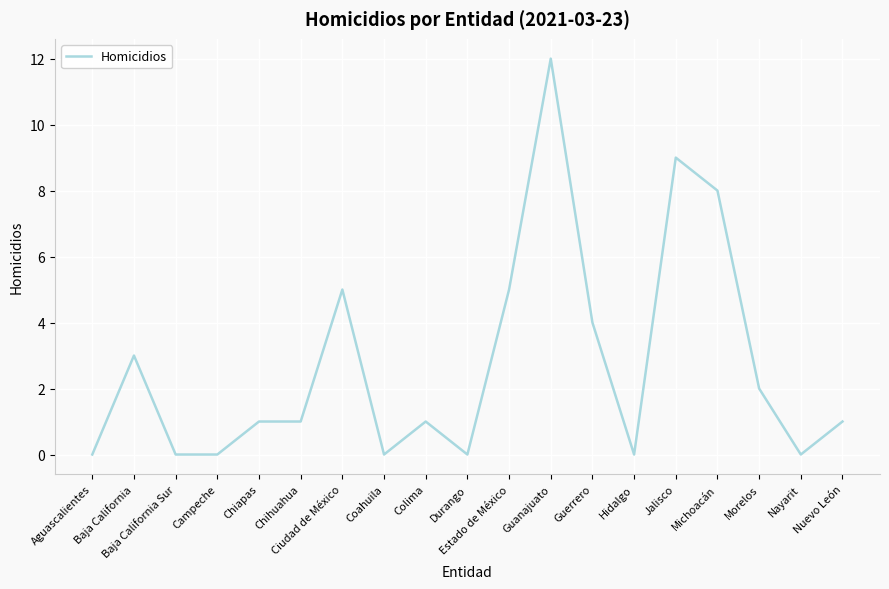

What is the approximate value at Morelos?

2